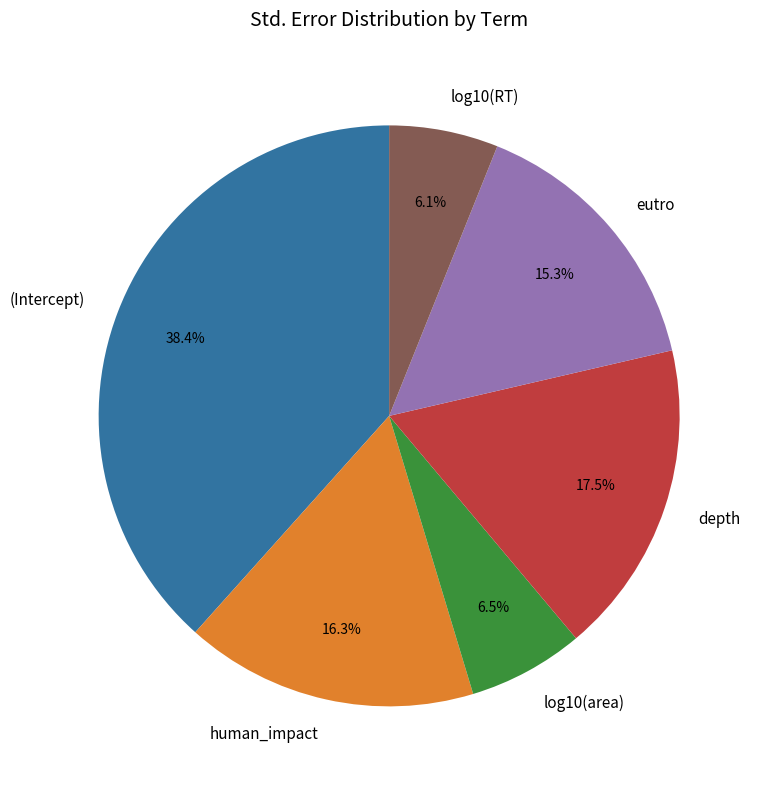

Is it true that log10(area) is 1% of the pie?

False